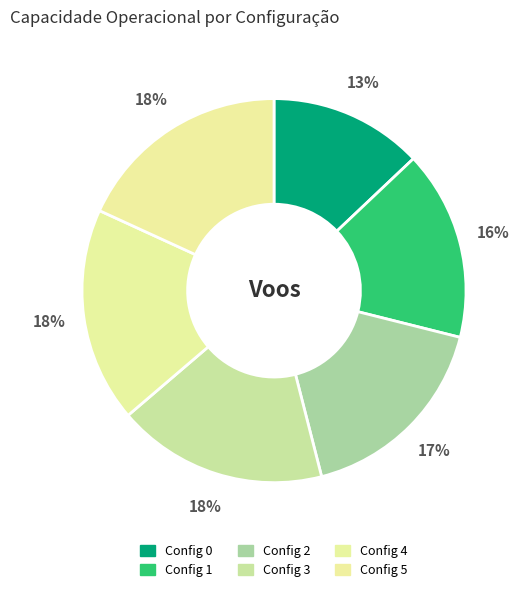

Count the number of slices in the pie.

6